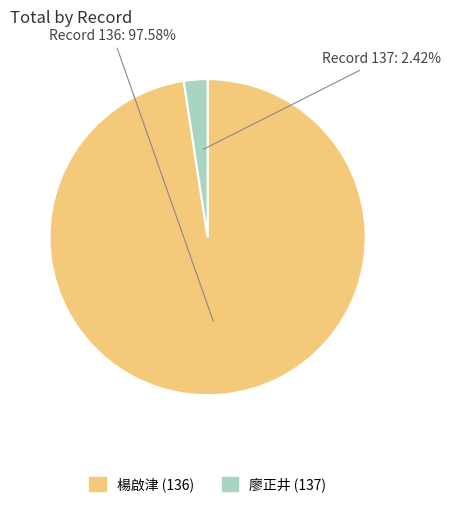

Is the sum of 廖正井 (137) and 楊啟津 (136) greater than half?

Yes